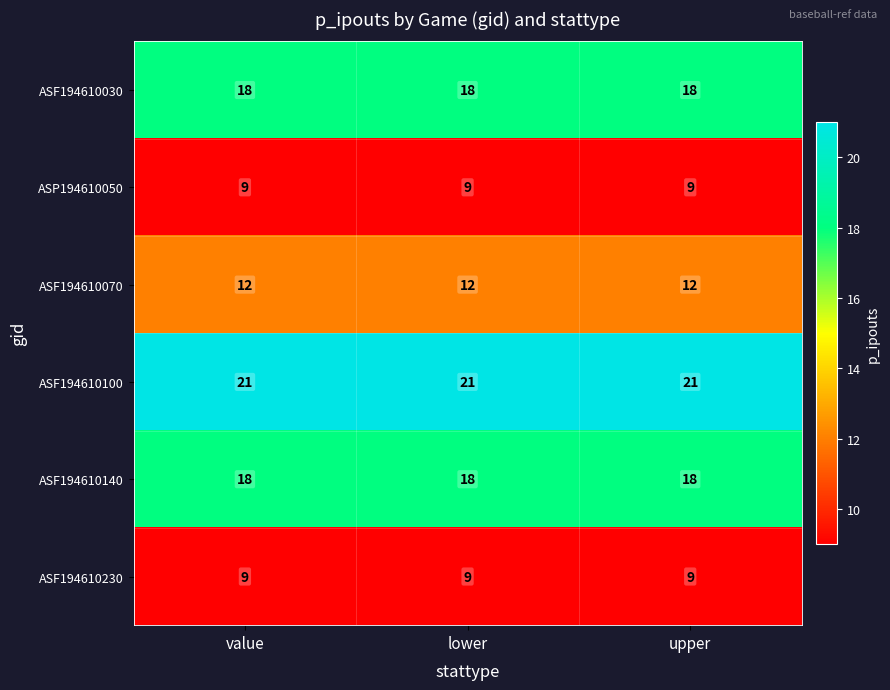

At how many categories does at least one series exceed 14?

3